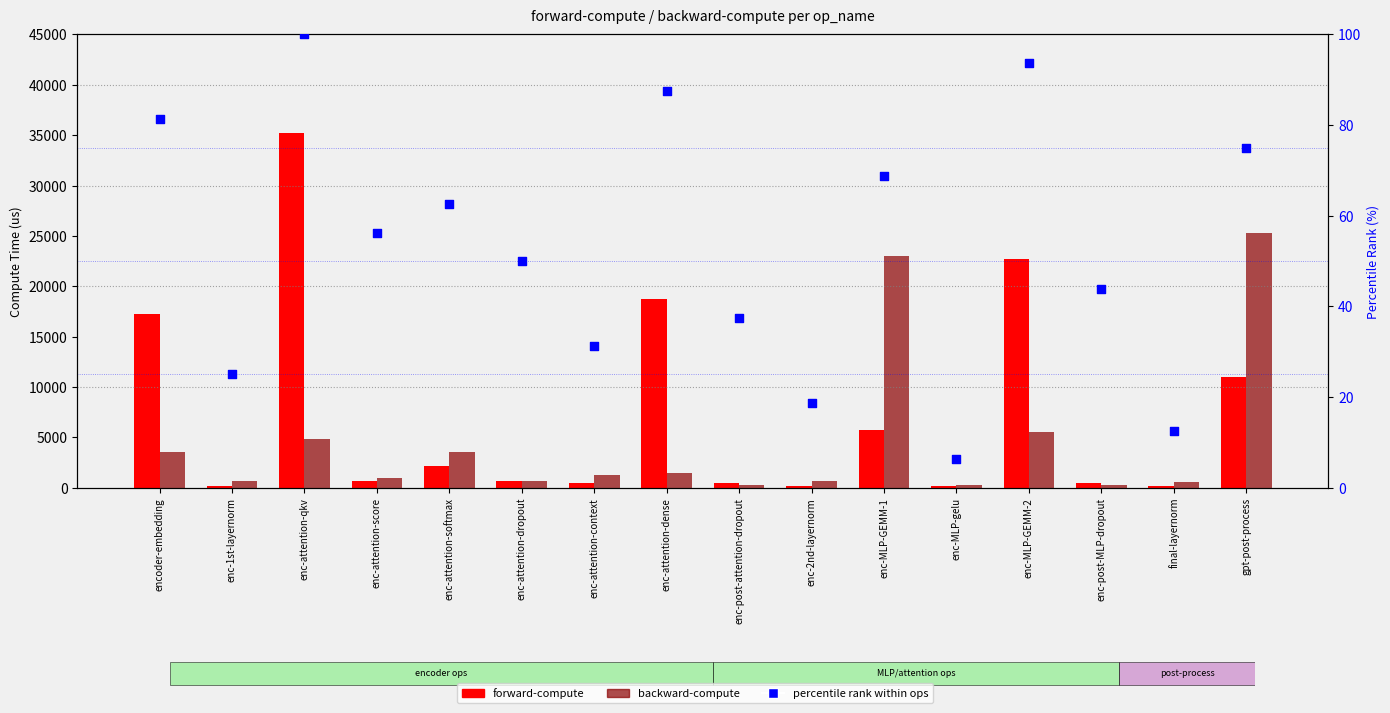

Which series reaches the minimum Y coordinate?

percentile rank within ops